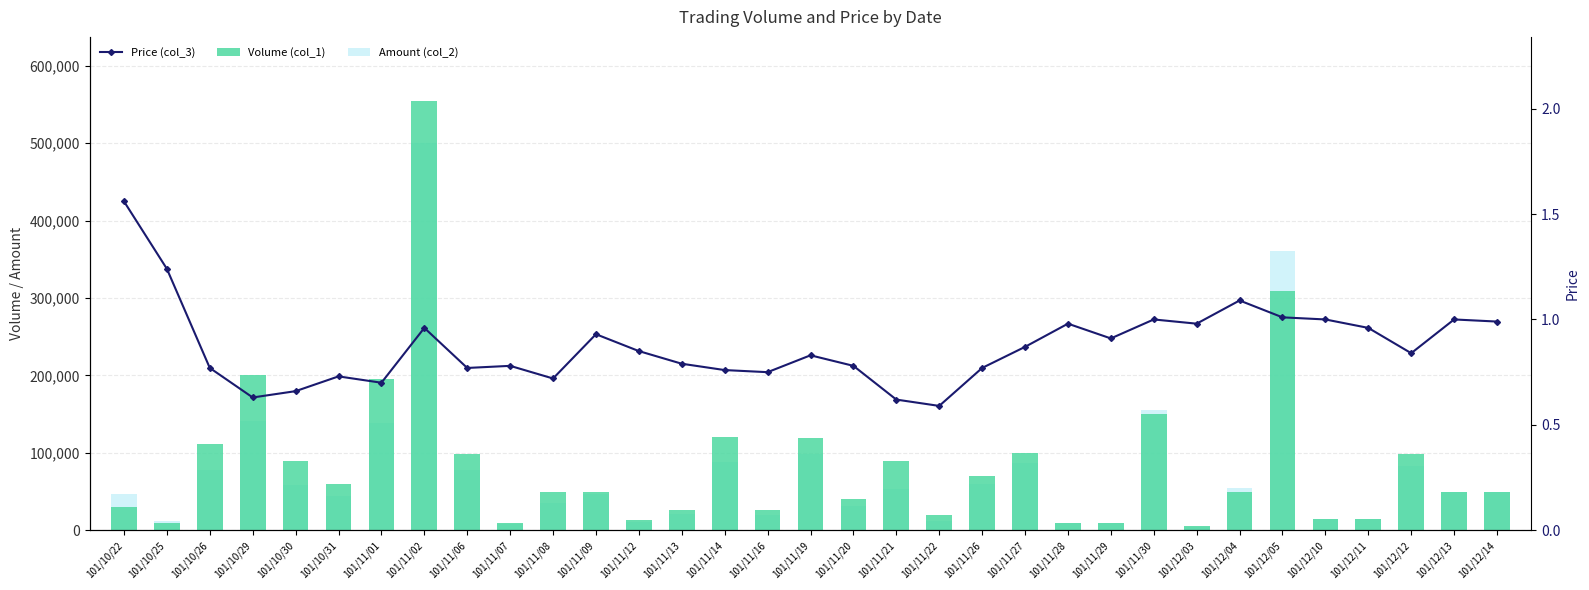

Between 101/11/02 and 101/12/05, which is larger?

101/11/02